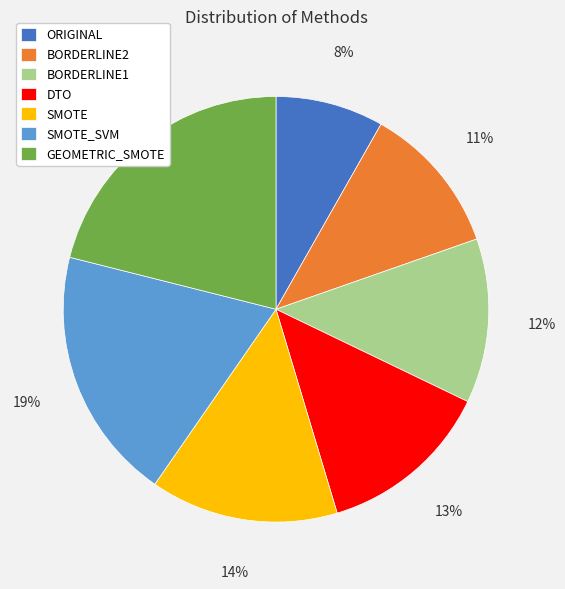

Does SMOTE represent more than half of the total?

No